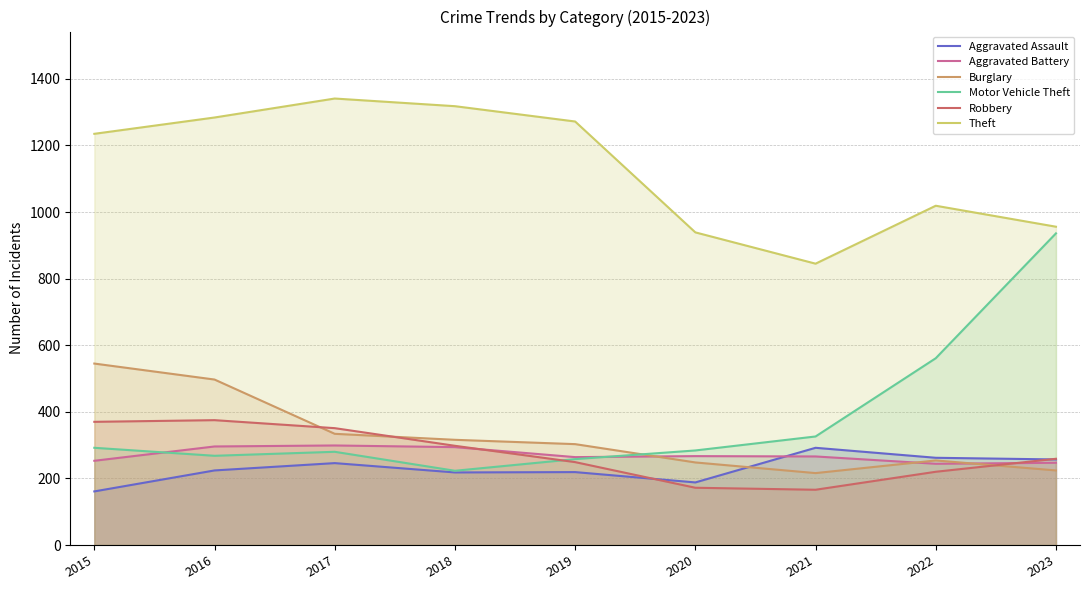

Is the value of Burglary at 2017 greater than the value of Theft at 2020?

No